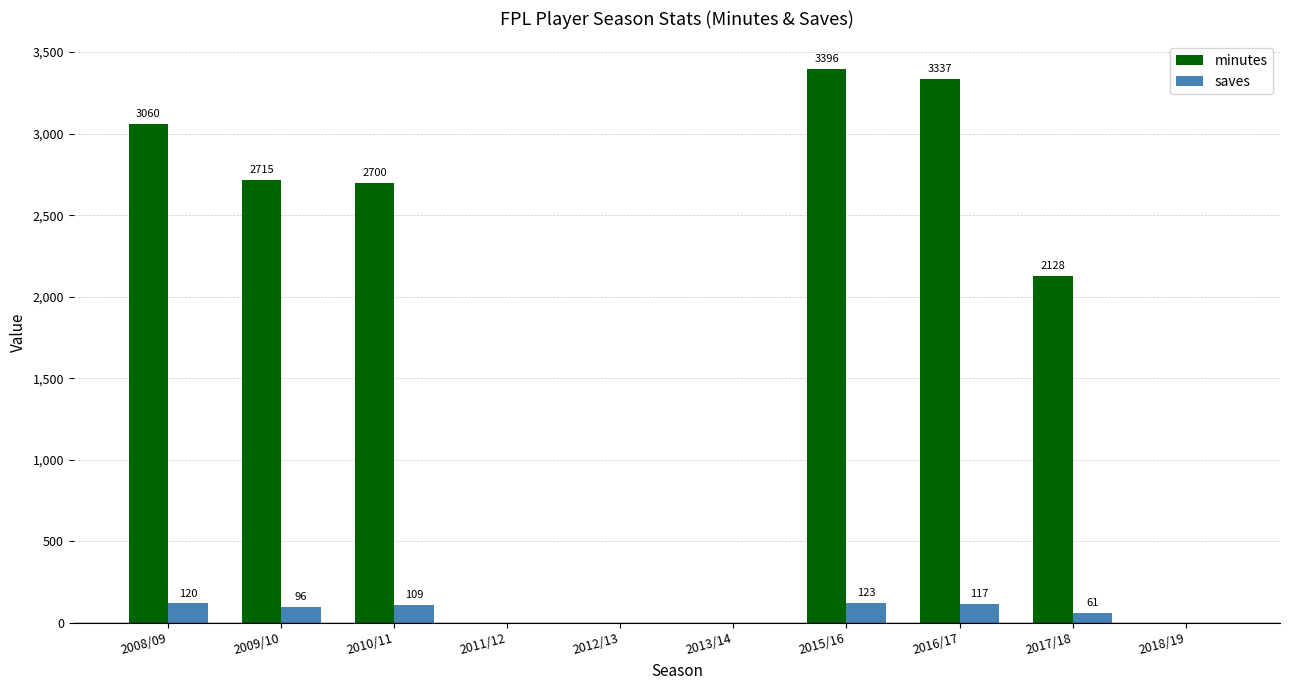

At which label does saves reach its peak?

2015/16